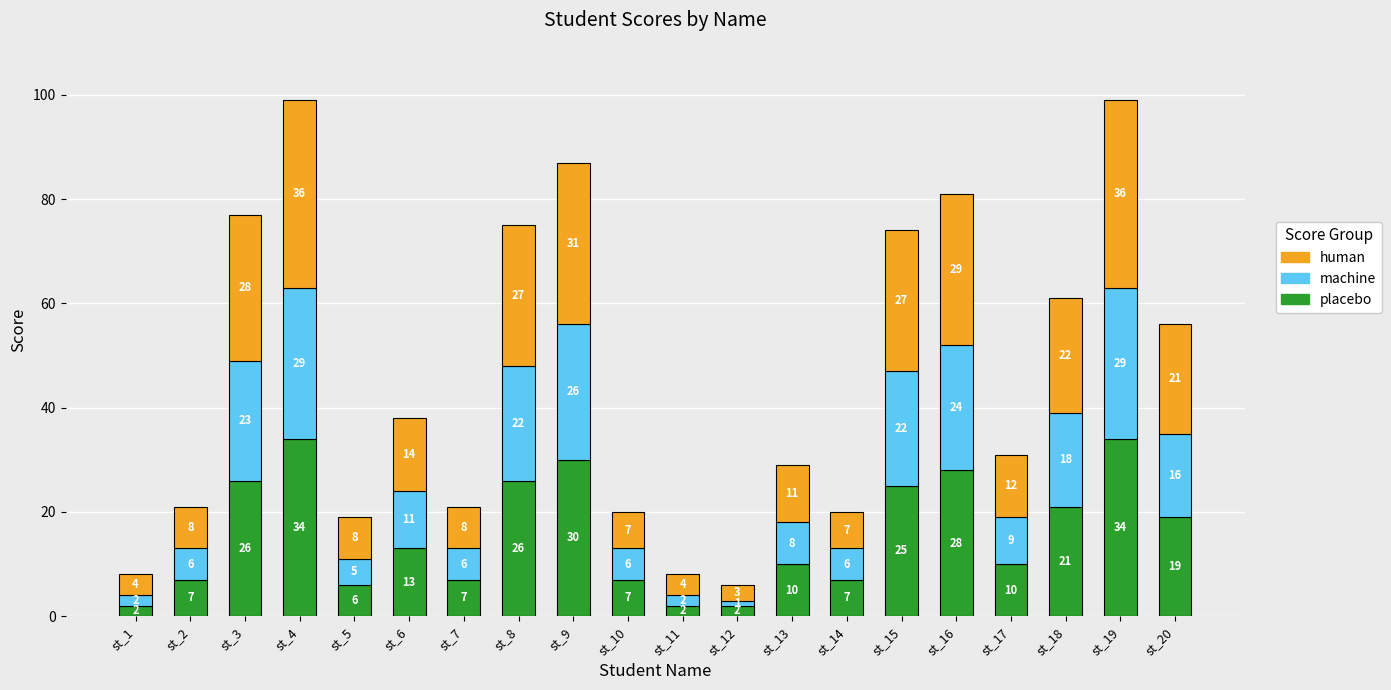

What is the sum of the placebo values at st_14 and st_20?

26